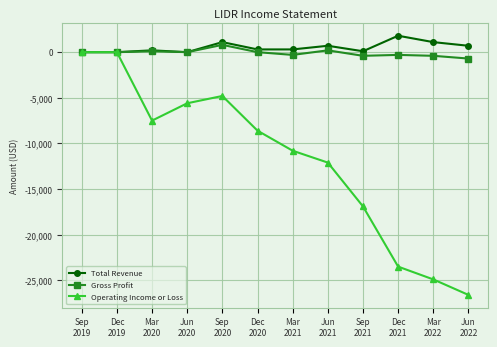

Which series has the widest spread of values?

Operating Income or Loss